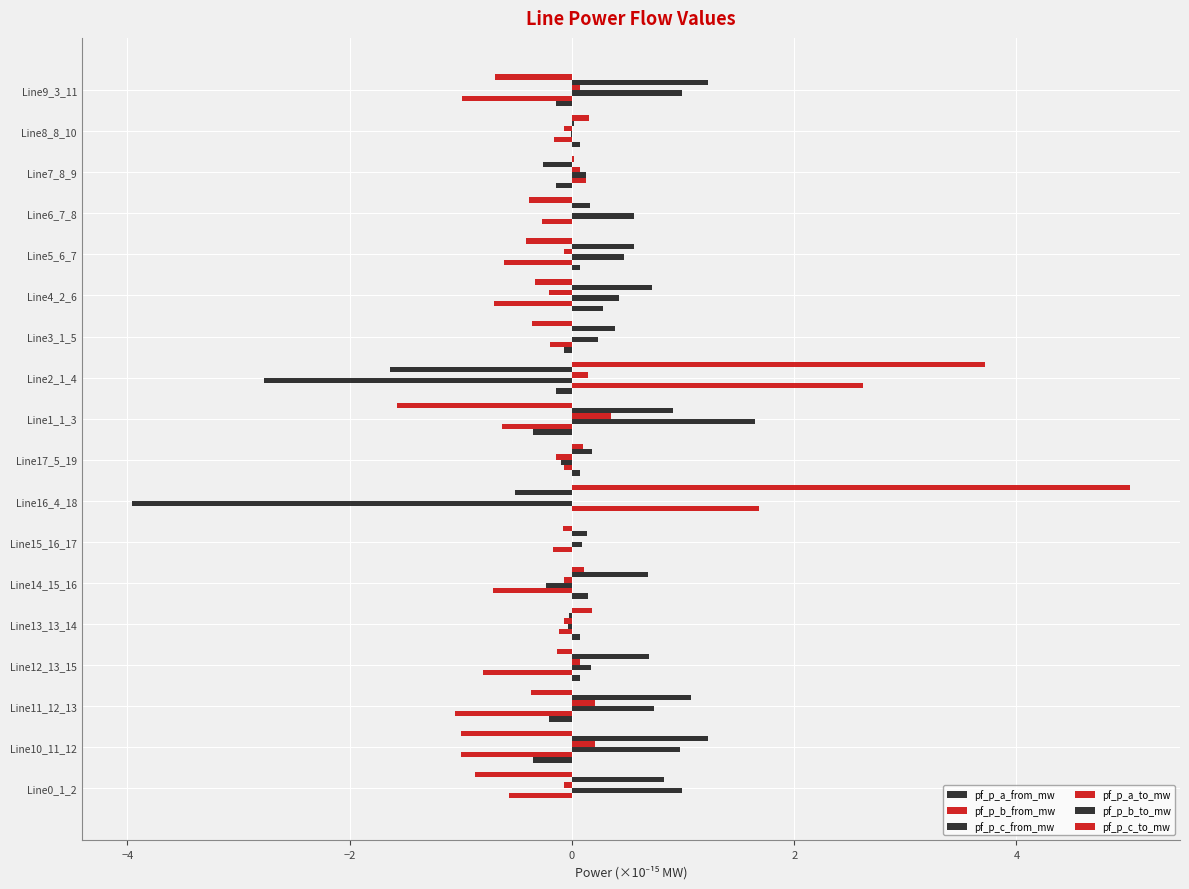

Which series has the largest range (max minus min)?

pf_p_c_to_mw